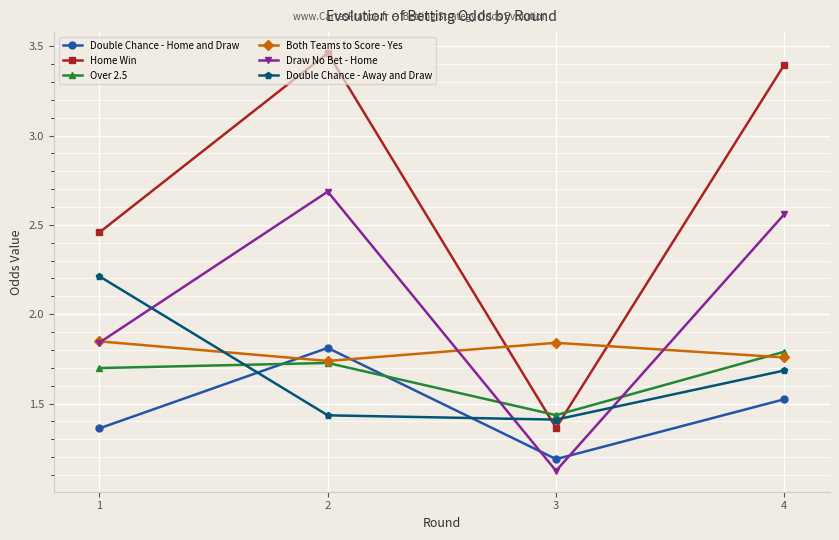

Where do Double Chance - Home and Draw and Both Teams to Score - Yes first cross each other?

1 and 2